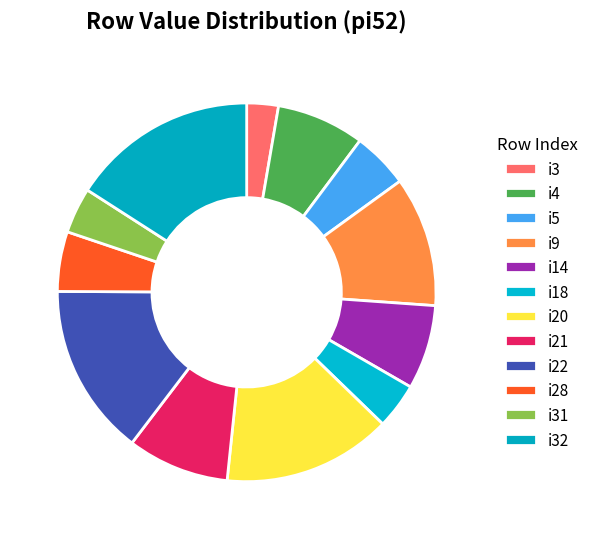

Count the number of slices in the pie.

12